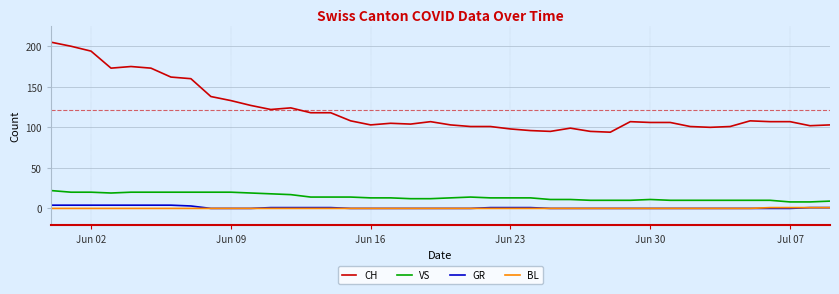

Which series has the largest range (max minus min)?

CH